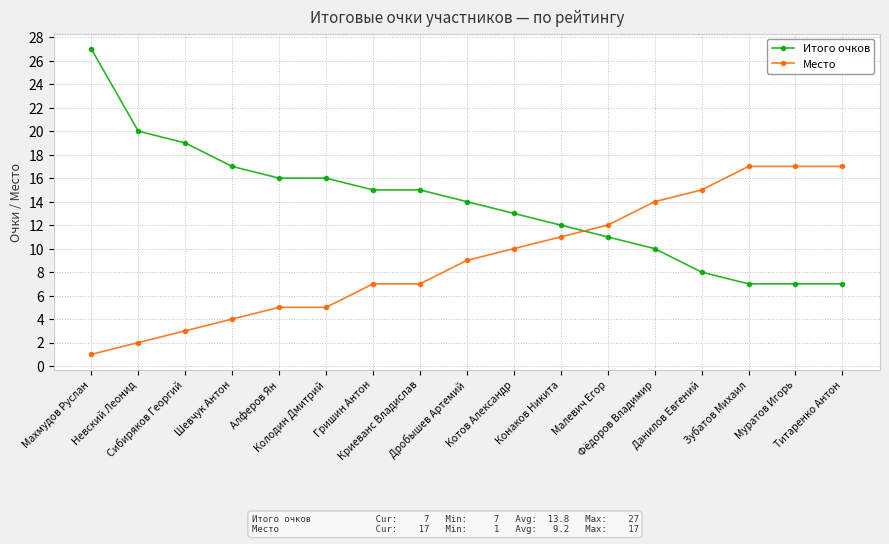

What position from the right is Сибиряков Георгий?

15